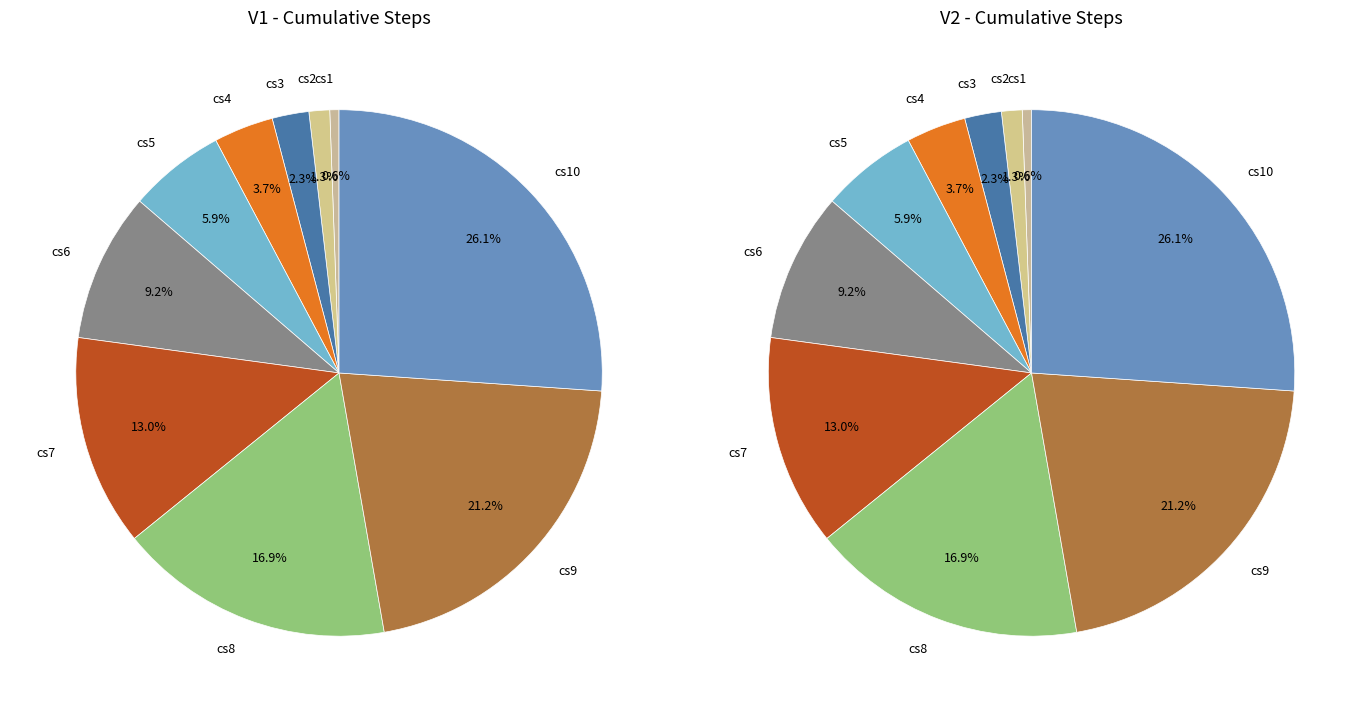

What percentage is the cs1 slice, to the nearest percent?

1%